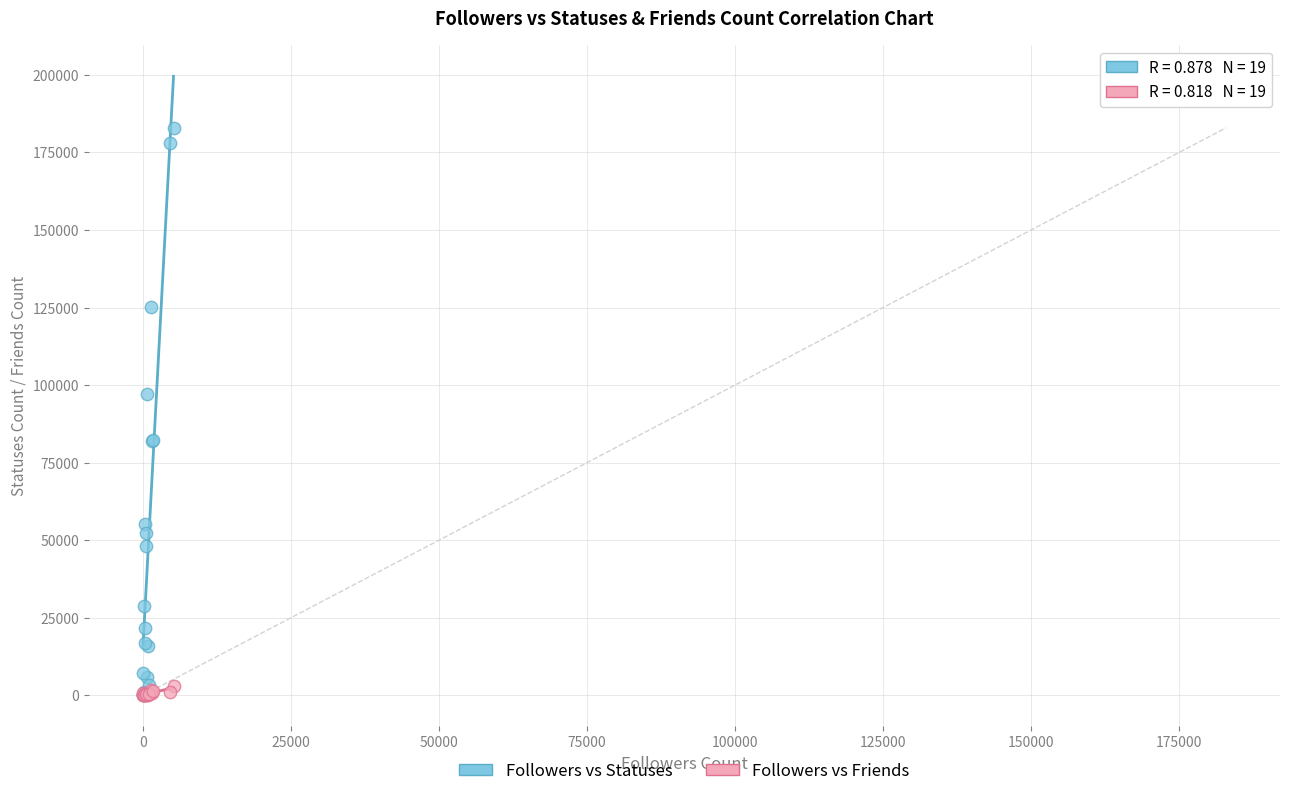

Which series contains the highest Y value?

Followers vs Statuses